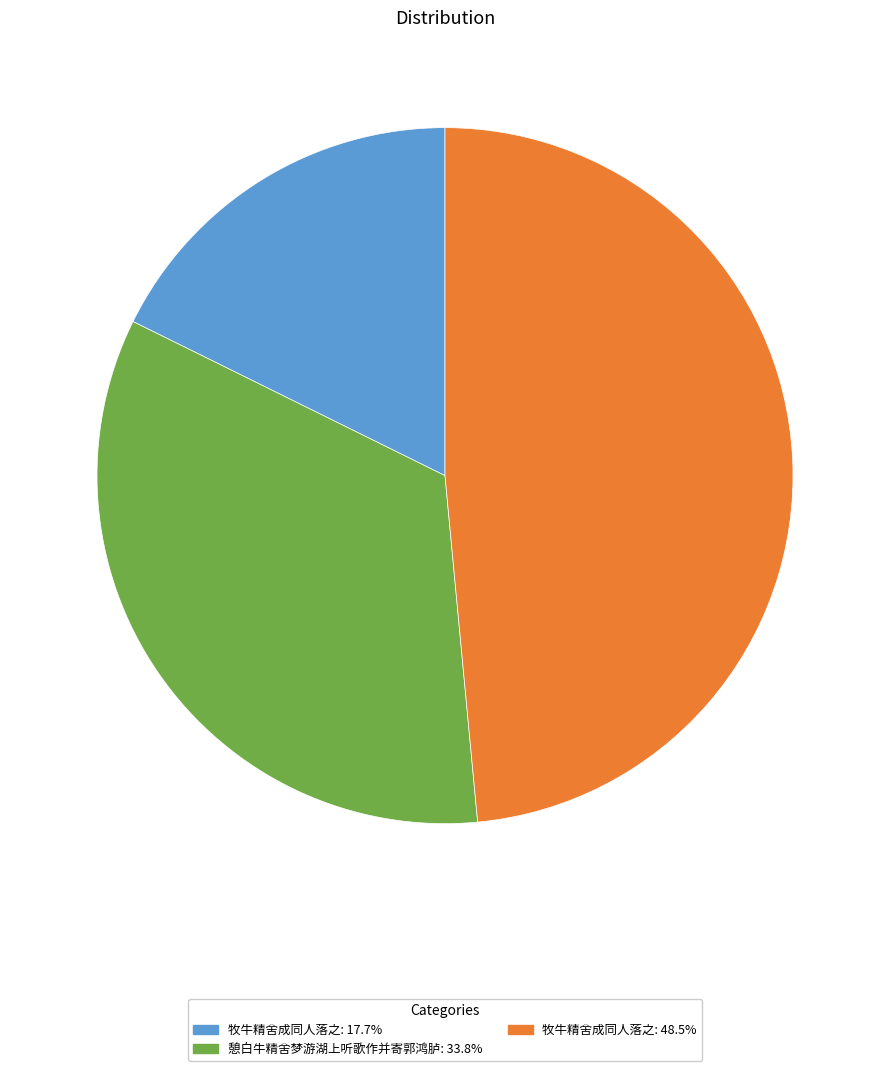

Approximately how many times larger is the value at 憩白牛精舍梦游湖上听歌作并寄郭鸿胪: 33.8% compared to 牧牛精舍成同人落之: 48.5%?

0.7